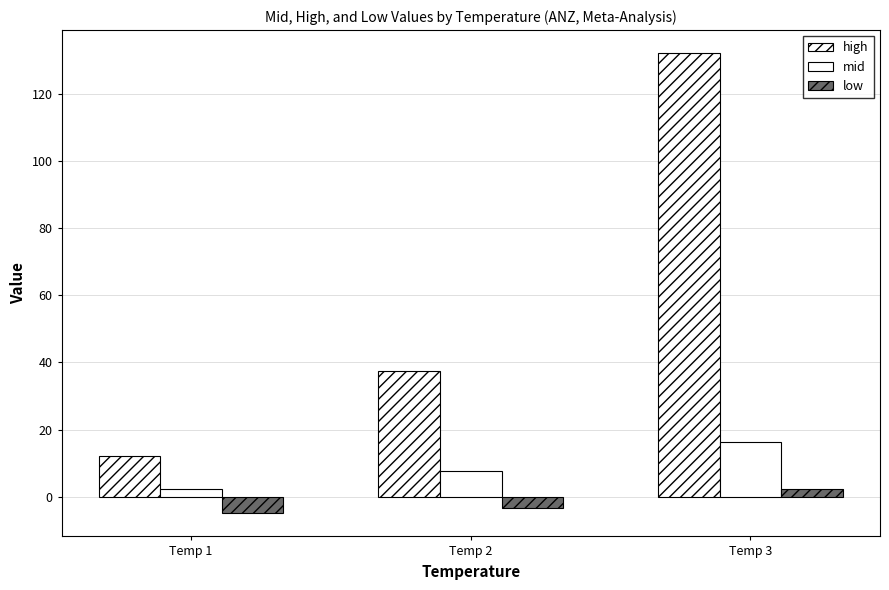

How many values in the mid series are below 7?

1